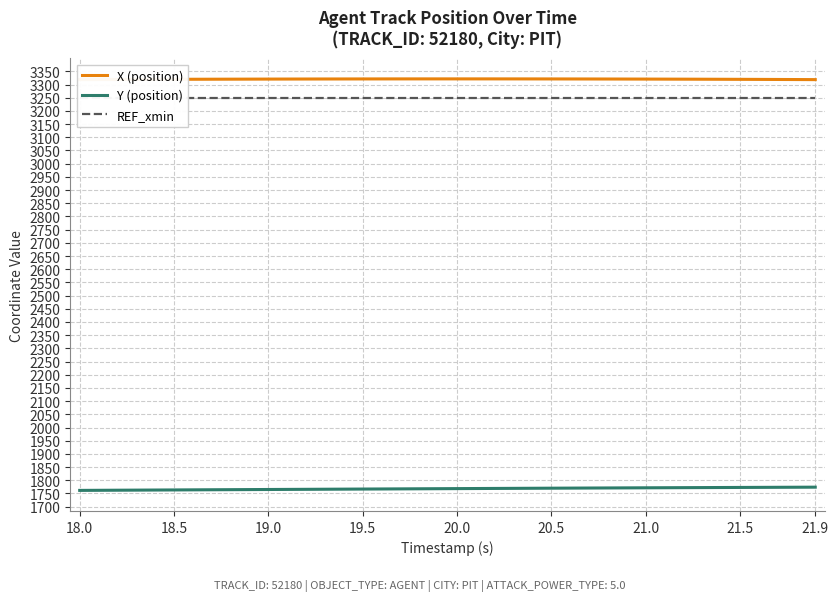

Which series has the largest total across all categories?

X (position)